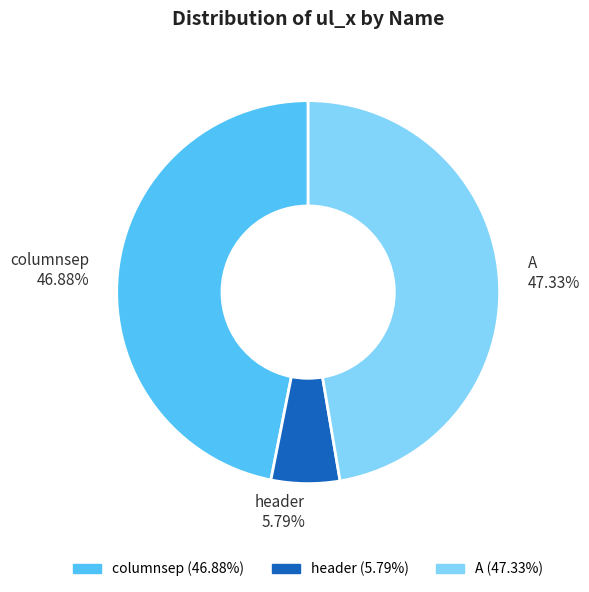

To the nearest percent, what is the average slice percentage?

33%